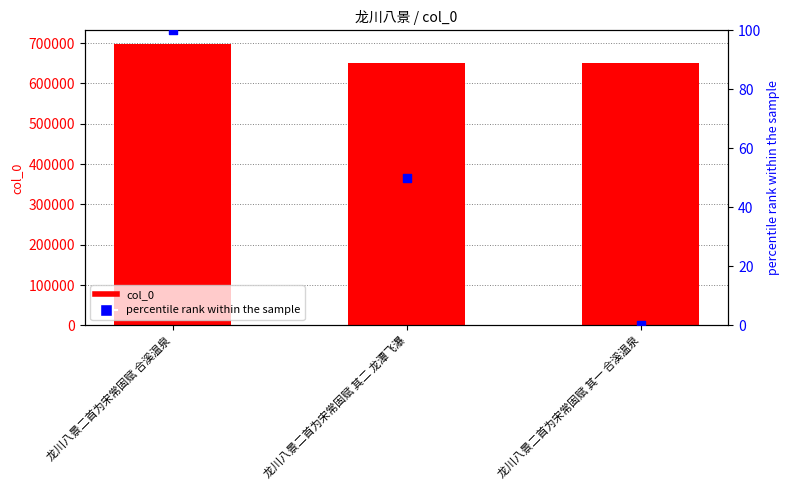

At which category is the sum across all series the highest?

龙川八景二首为宋常固赋 合溪温泉